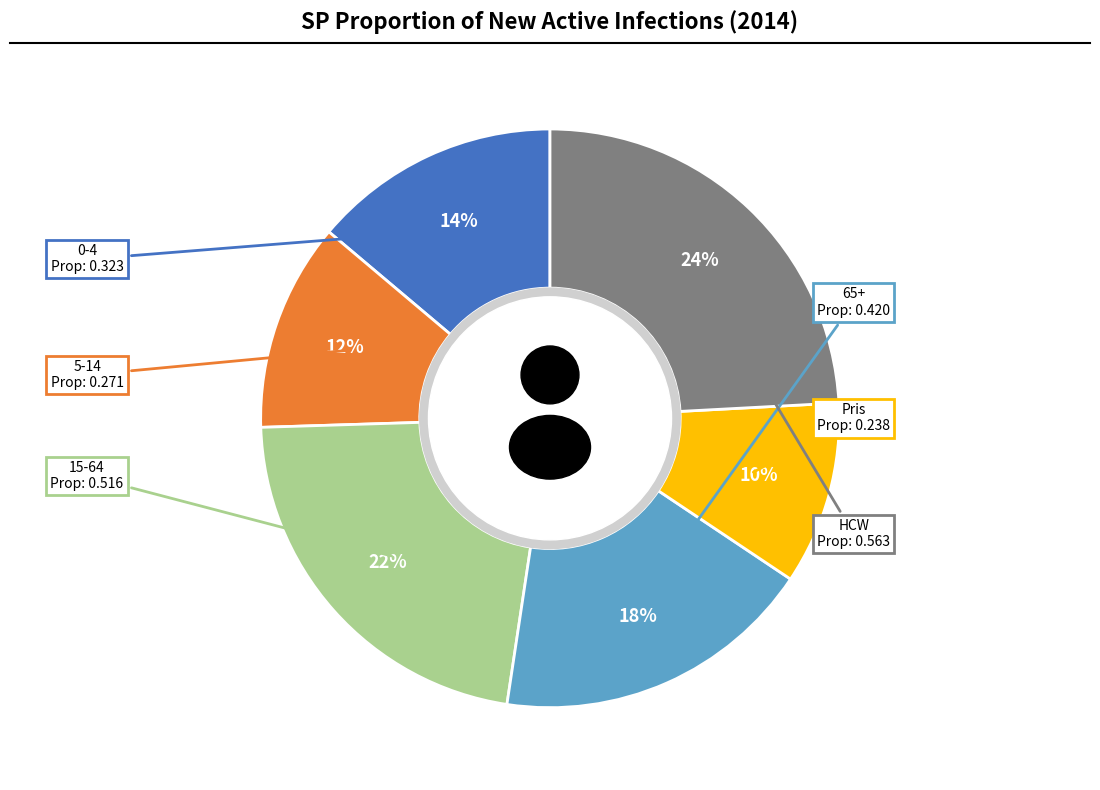

Does HCW account for over 50% of the chart?

No